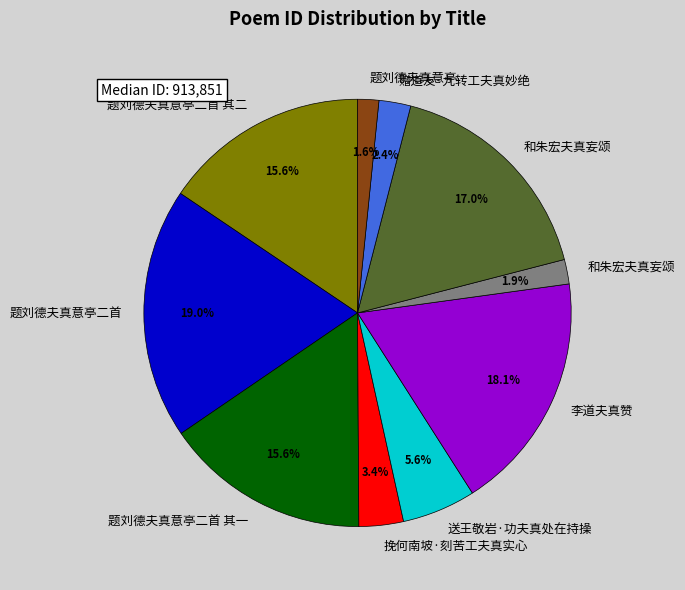

Does any single category account for the majority?

No